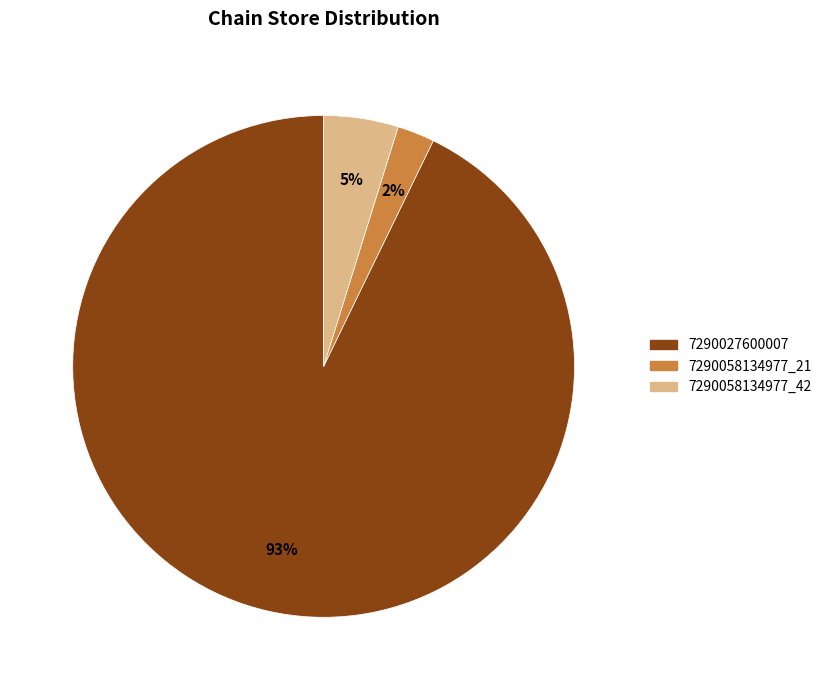

Do 7290058134977_21 and 7290027600007 together represent more than half of the pie?

Yes